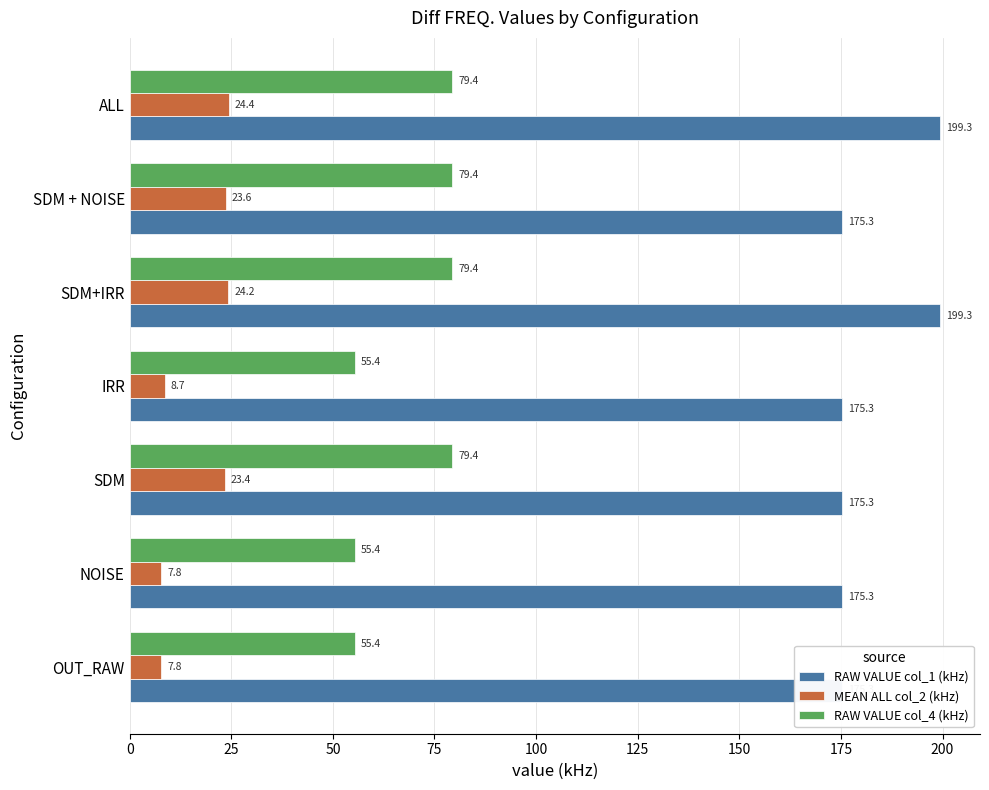

Is it true that RAW VALUE col_1 (kHz) equals 45.5 at SDM + NOISE?

False